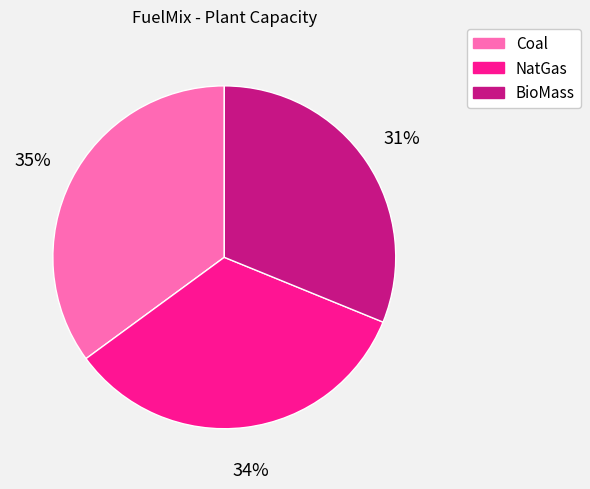

Which category has the biggest portion of the pie?

Coal